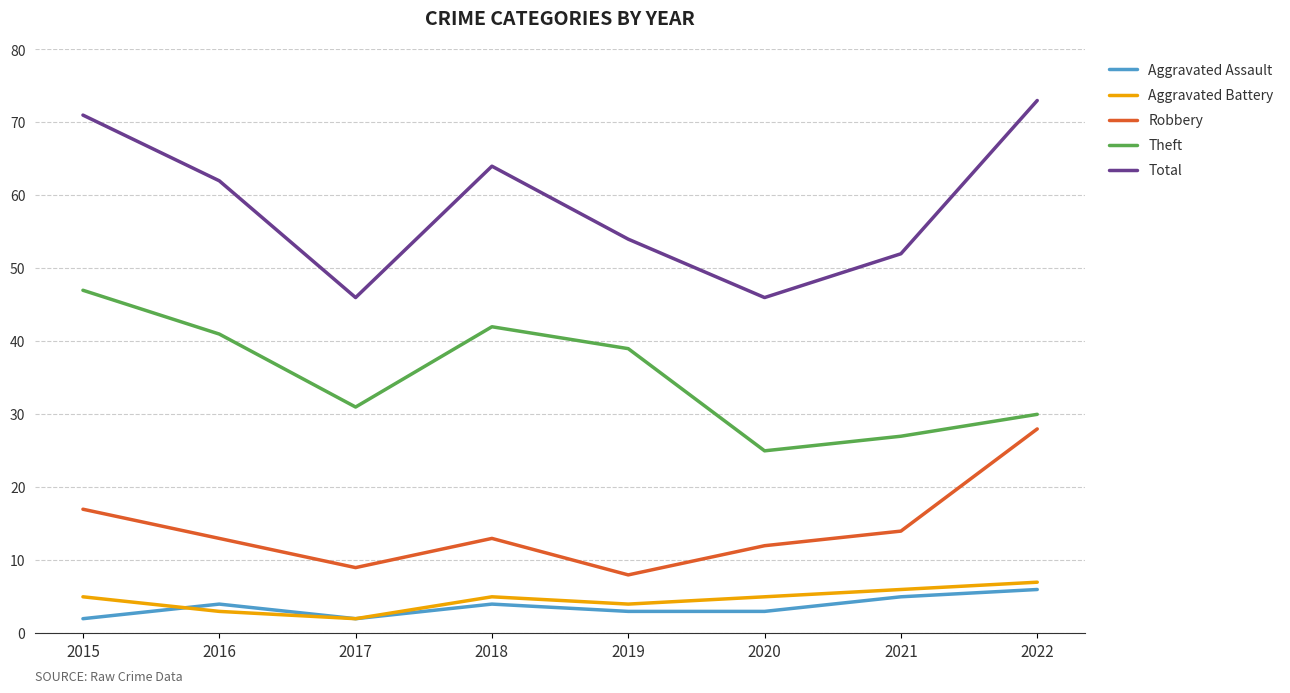

Does the chart have visible grid lines?

Yes